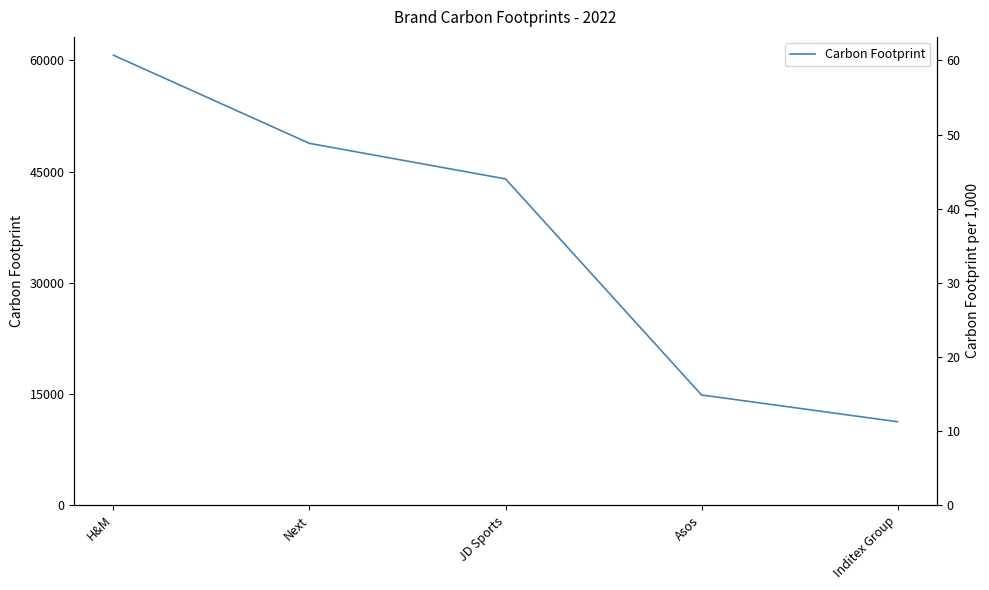

How many values in the Carbon Footprint (scaled) series are below 44?

2